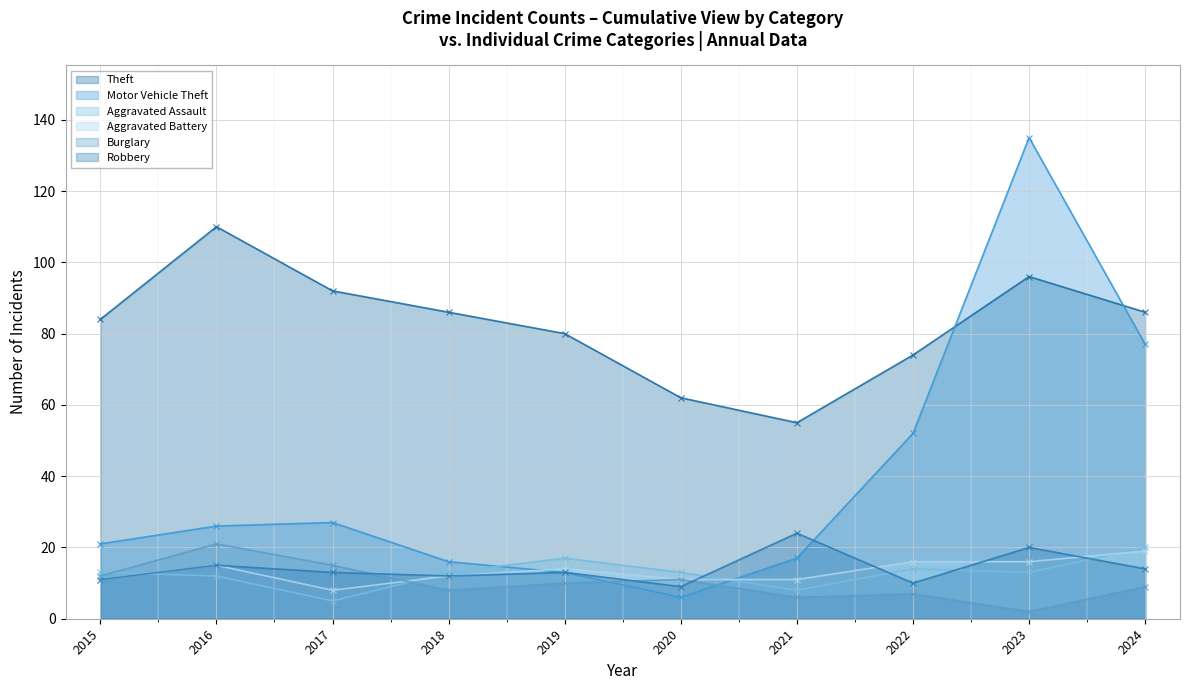

True or false: Theft has a value of 100 at 2020.

False